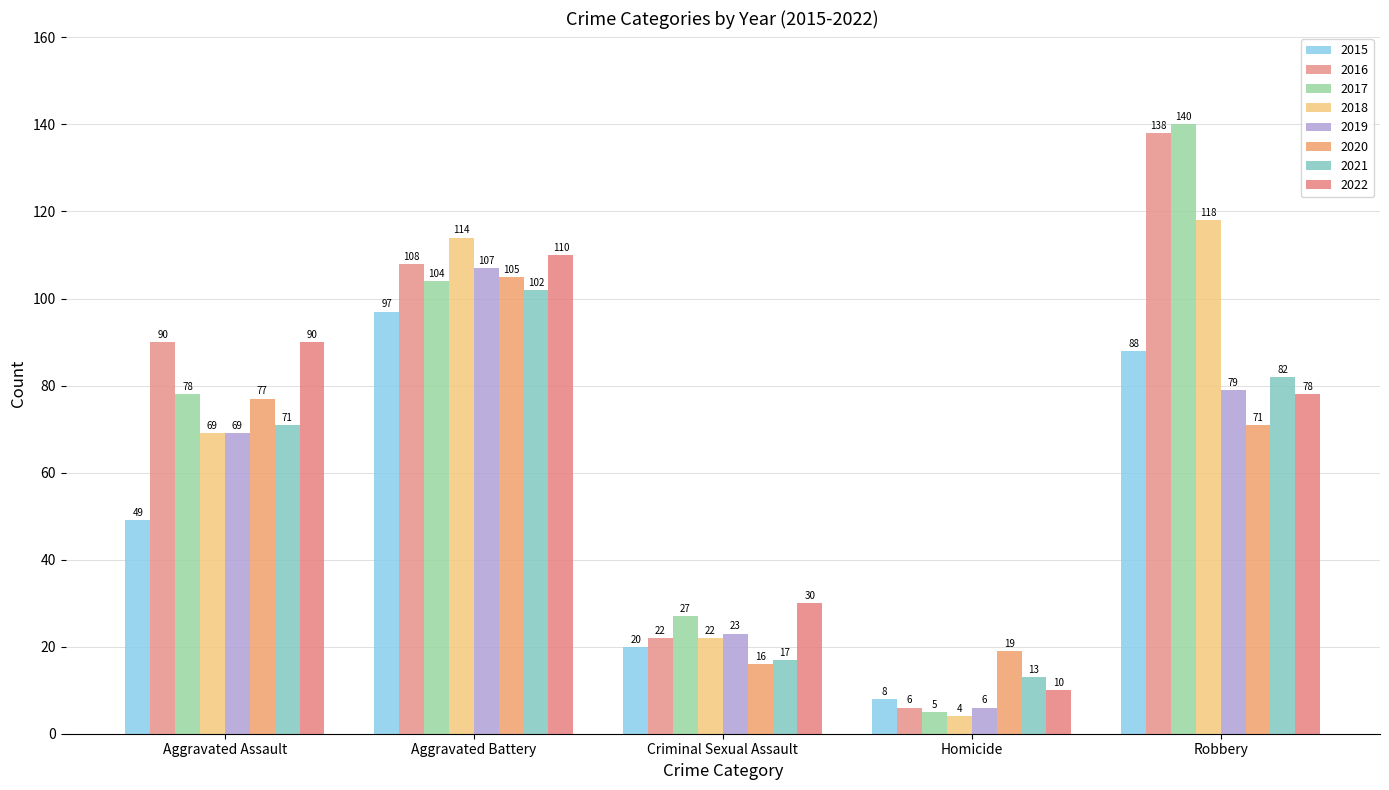

Does the chart contain stacked bars?

No